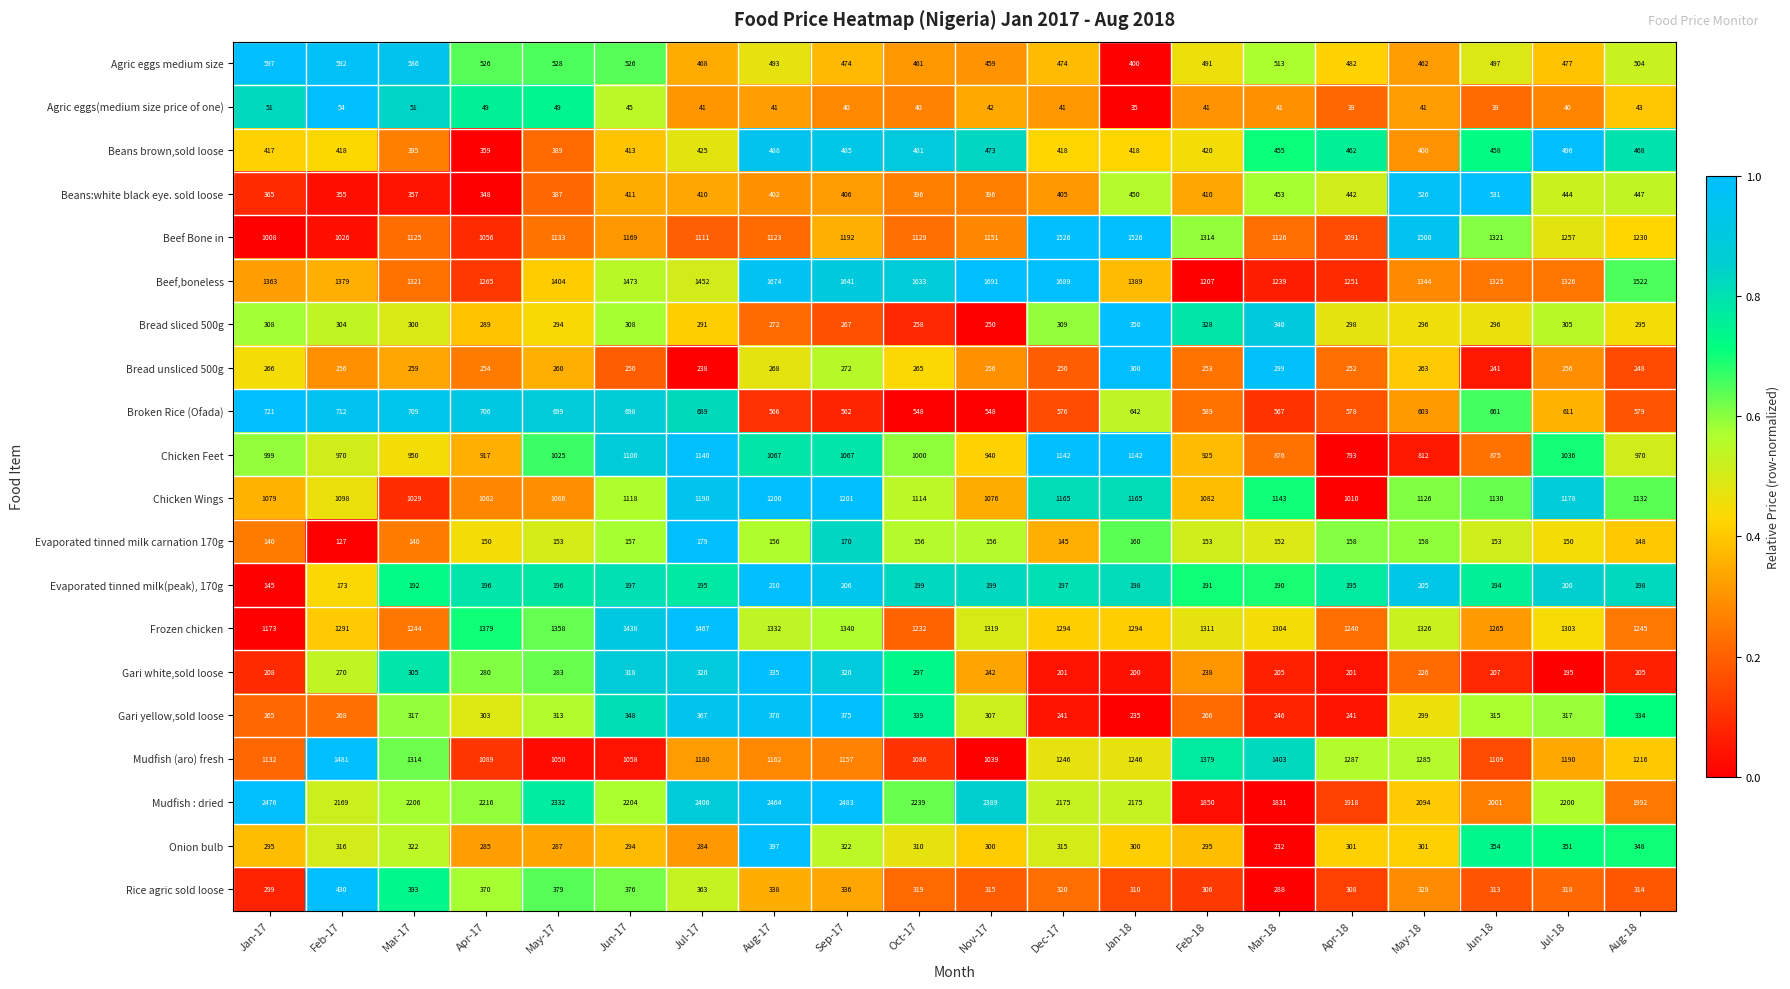

How many categories are shown in the chart?

20